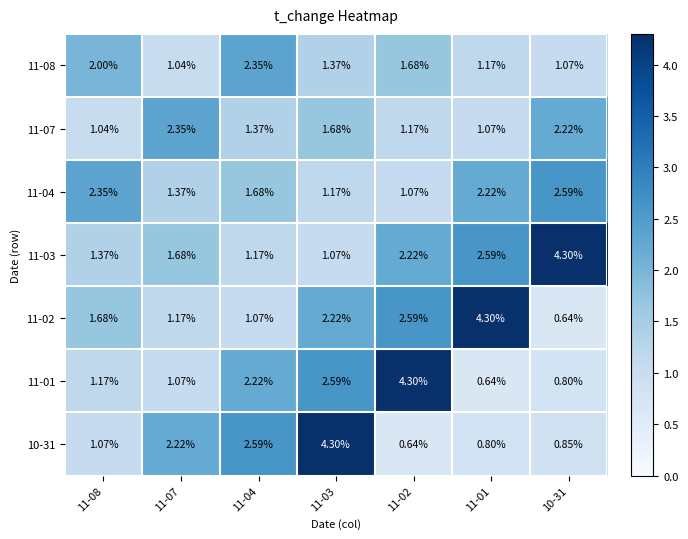

Is the value of 10-31 at 10-31 greater than the value of 11-04 at 10-31?

No